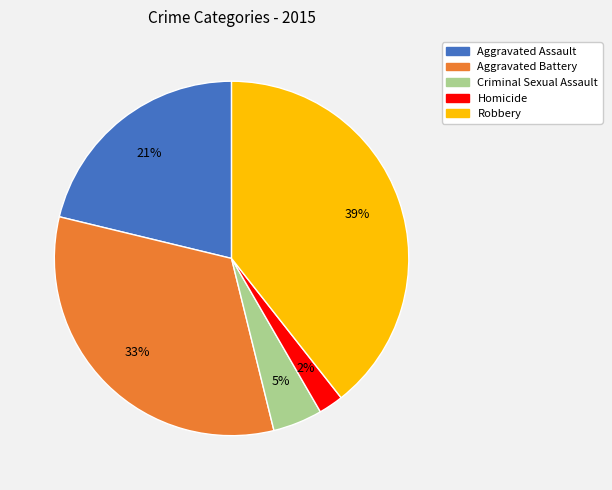

To the nearest percent, what is the combined percentage of Aggravated Battery and Robbery?

72%